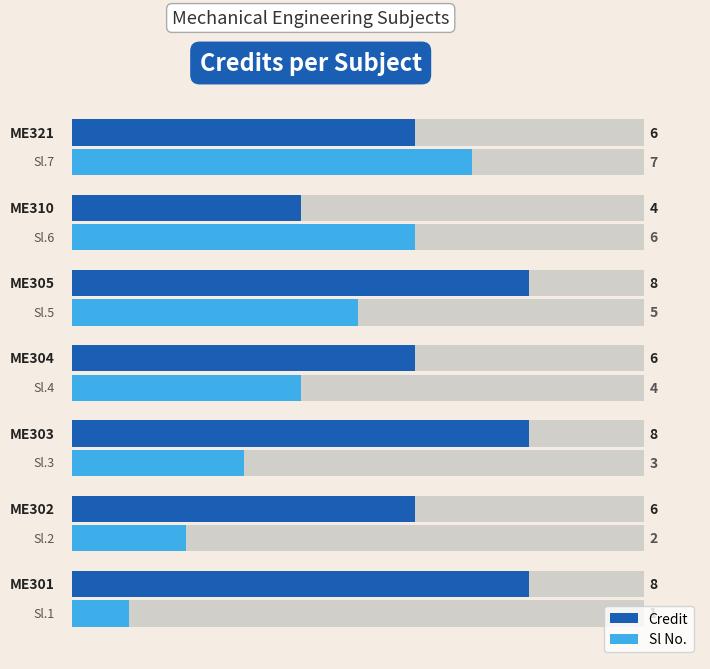

How many groups of bars are there?

7